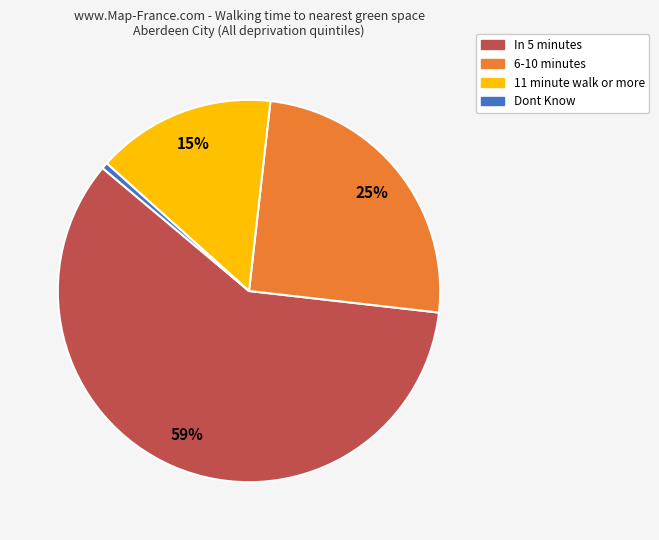

To the nearest percent, what percentage of the pie is In 5 minutes?

59%